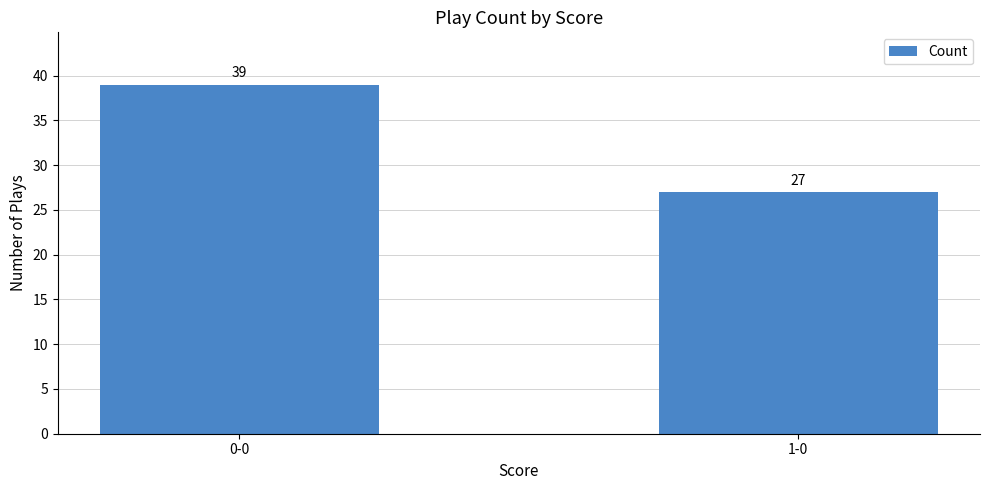

What is the change in value from 0-0 to 1-0?

-12